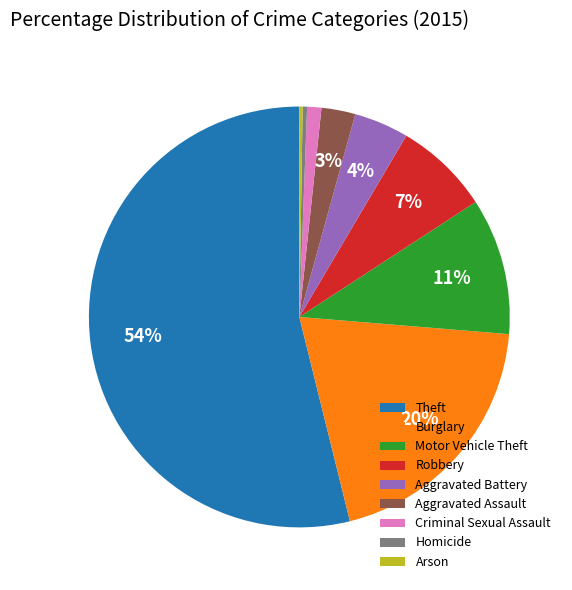

Is it true that Theft is 43% of the pie?

False